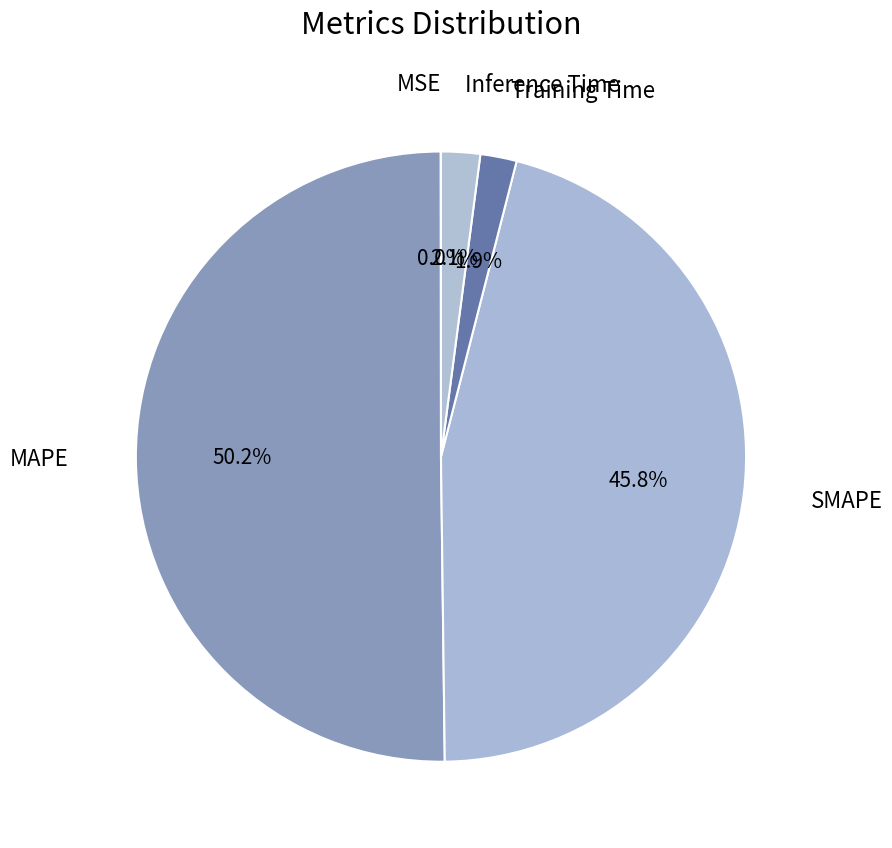

Which slice is the largest?

MAPE